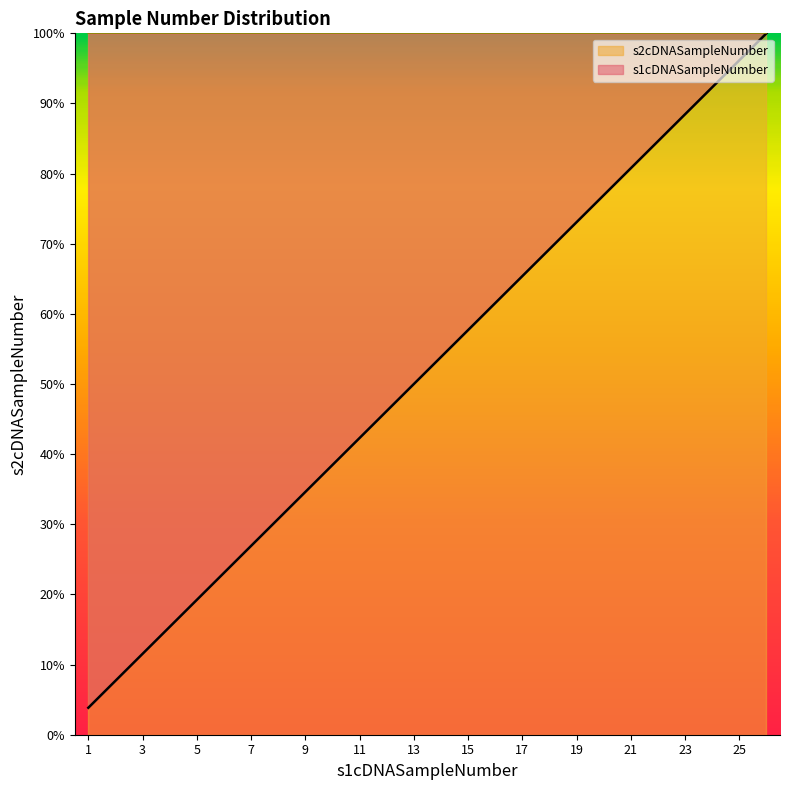

Reading right to left, list all the values displayed in this chart.

26=100.0	25=96.2	24=92.3	23=88.5	22=84.6	21=80.8	20=76.9	19=73.1	18=69.2	17=65.4	16=61.5	15=57.7	14=53.8	13=50.0	12=46.2	11=42.3	10=38.5	9=34.6	8=30.8	7=26.9	6=23.1	5=19.2	4=15.4	3=11.5	2=7.7	1=3.8